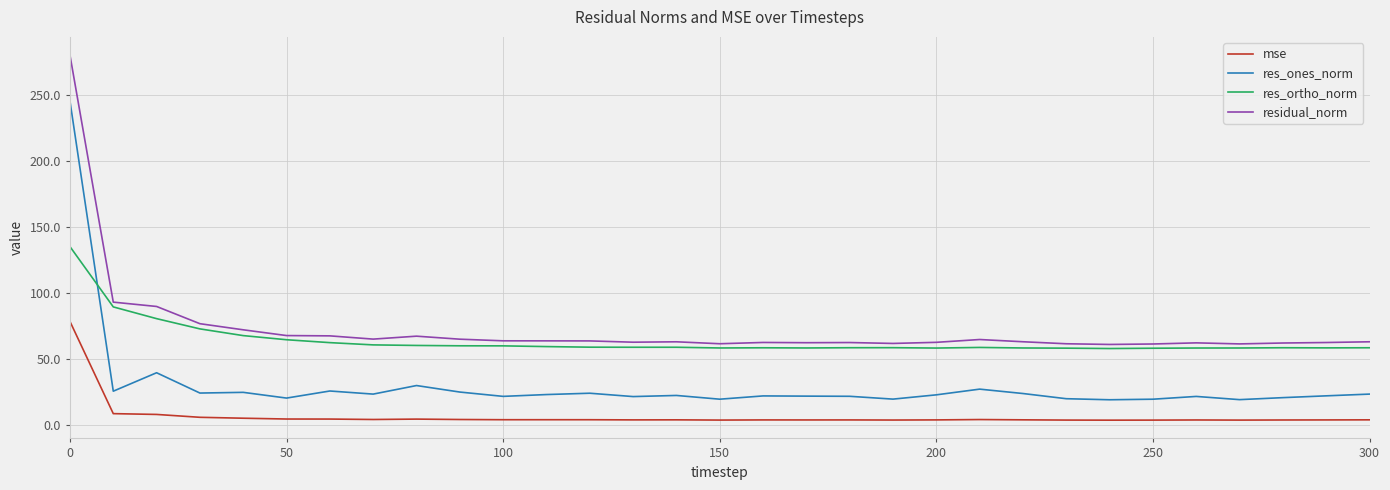

How many categories are shown in the chart?

31